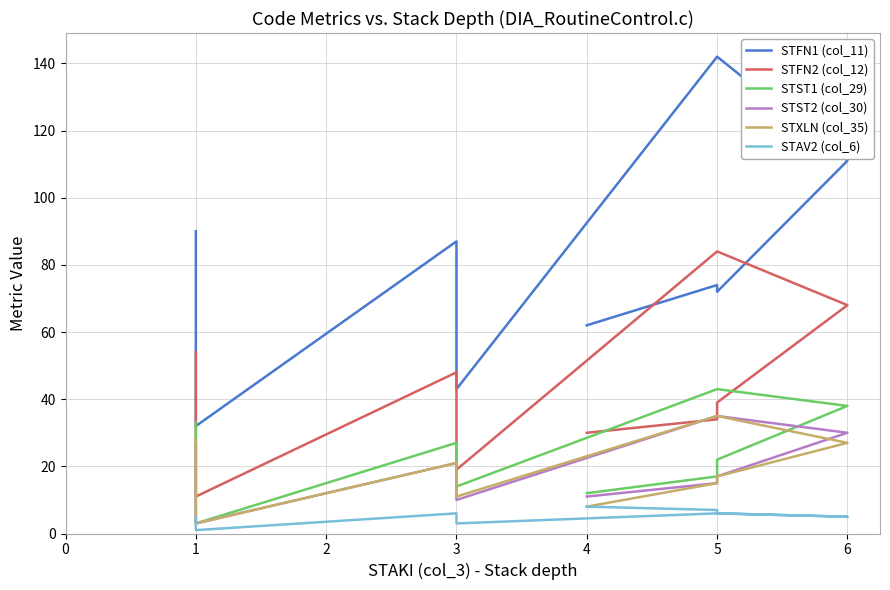

What is the value of the STST2 (col_30) point at the 10th from the left?

15